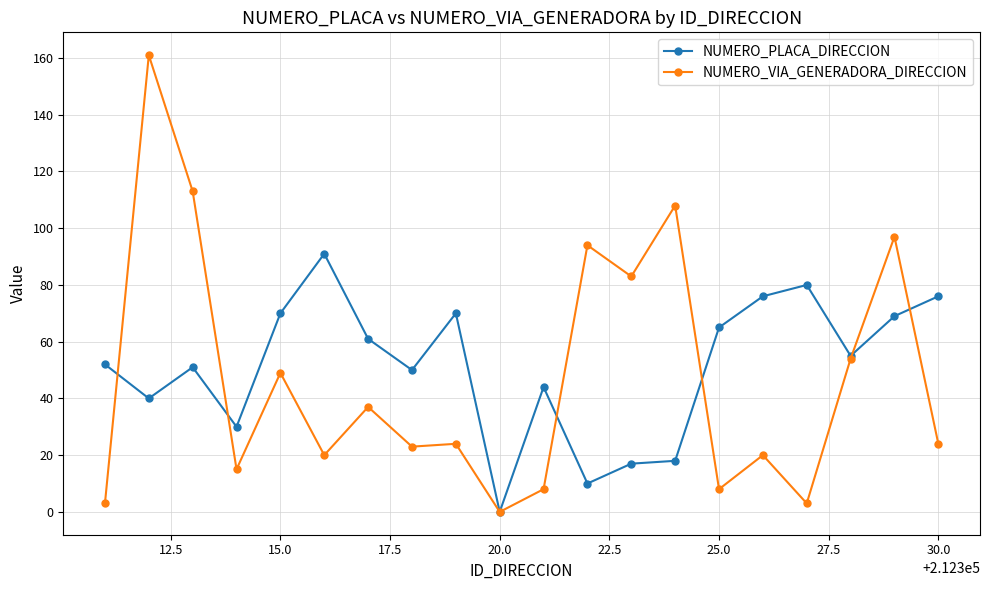

What is the greatest value displayed?

161